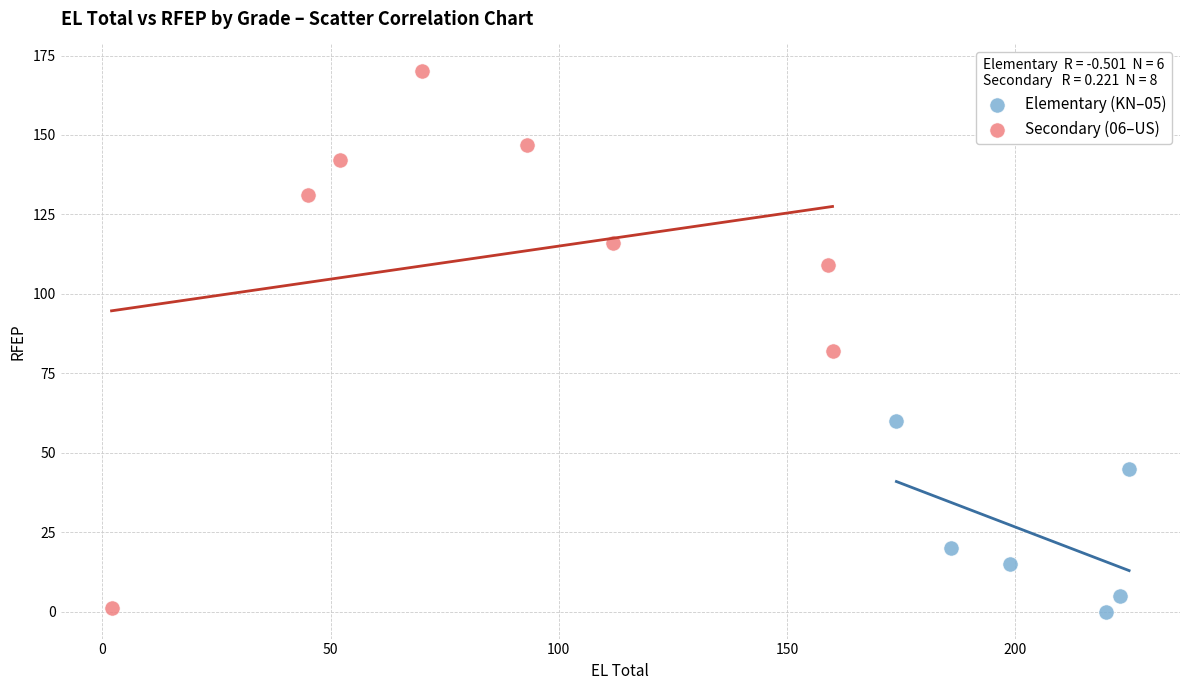

Which series reaches the maximum Y coordinate?

Secondary (06–US)